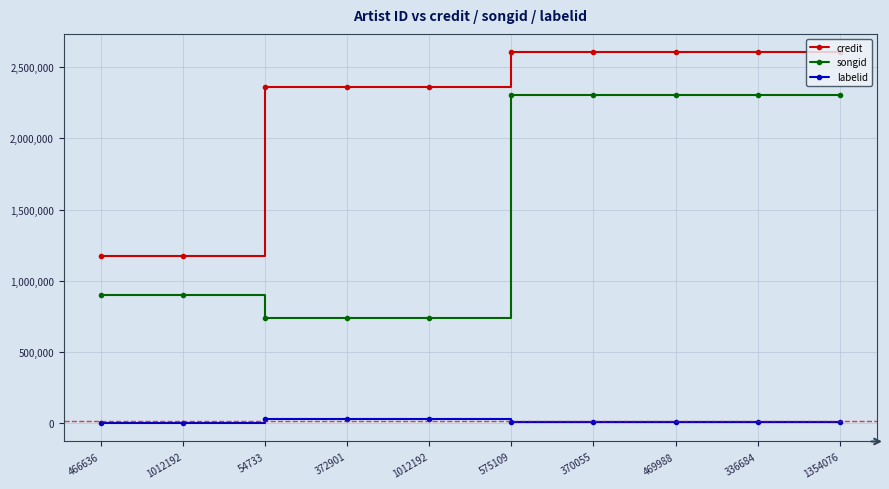

What are all the series names shown in the legend?

credit, songid, labelid